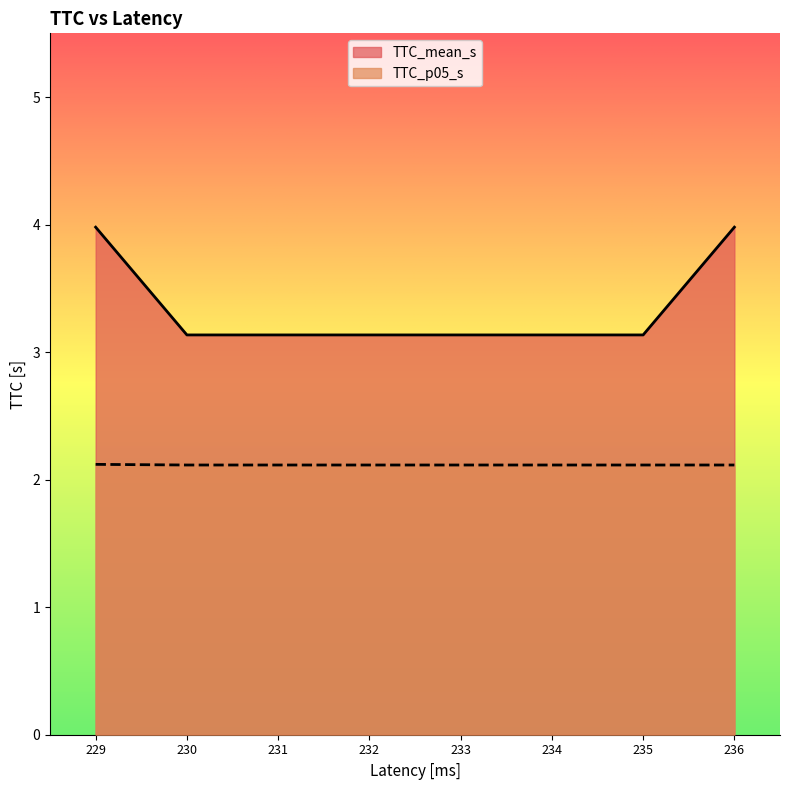

Is it true that TTC_mean_s equals 3.1 at 232?

True